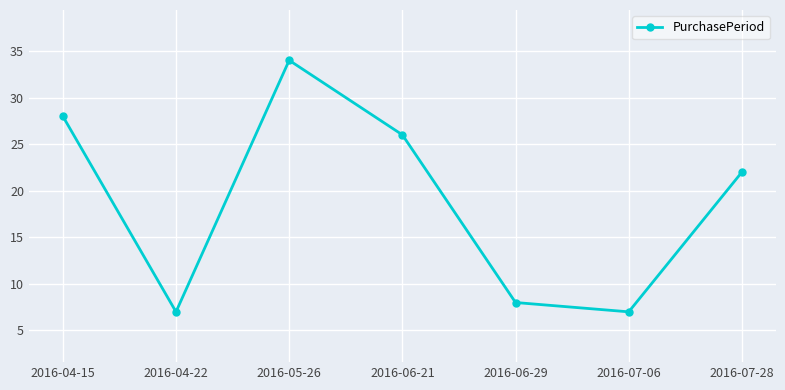

Between 2016-06-29 and 2016-05-26, which is larger?

2016-05-26